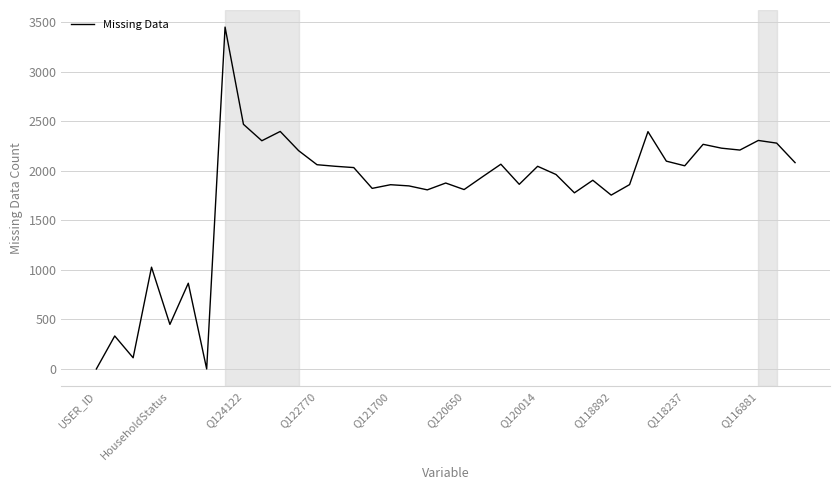

What is the greatest value displayed?

3453